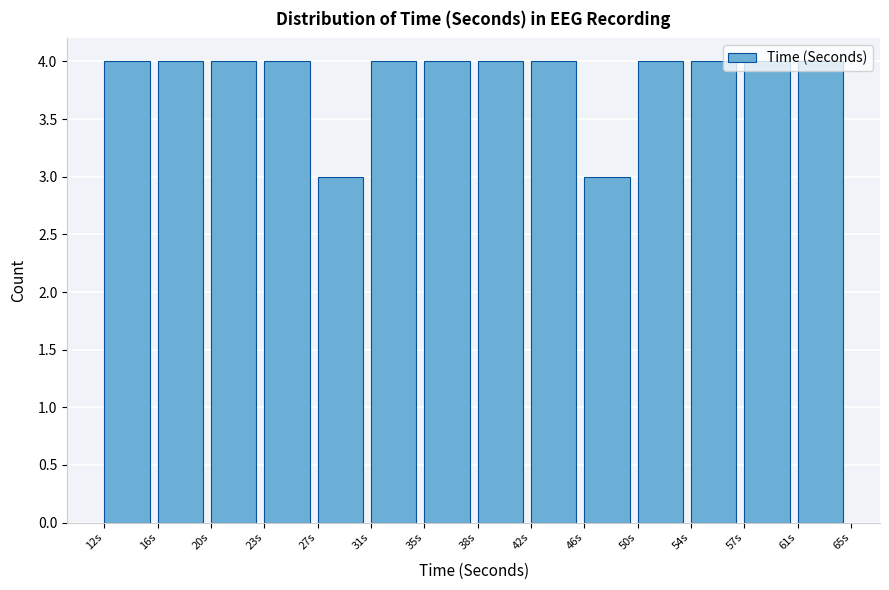

Reading left to right, list every bar in this chart as the range it spans on the x-axis followed by its height. Neither the bar edges nor the heights are printed on the chart, so give them approximately, as read against the axes.

12.0 to 16.0: 4
16.0 to 19.5: 4
19.5 to 23.5: 4
23.5 to 27.0: 4
27.0 to 31.0: 3
31.0 to 34.5: 4
34.5 to 38.5: 4
38.5 to 42.5: 4
42.5 to 46.0: 4
46.0 to 50.0: 3
50.0 to 53.5: 4
53.5 to 57.5: 4
57.5 to 61.0: 4
61.0 to 65.0: 4